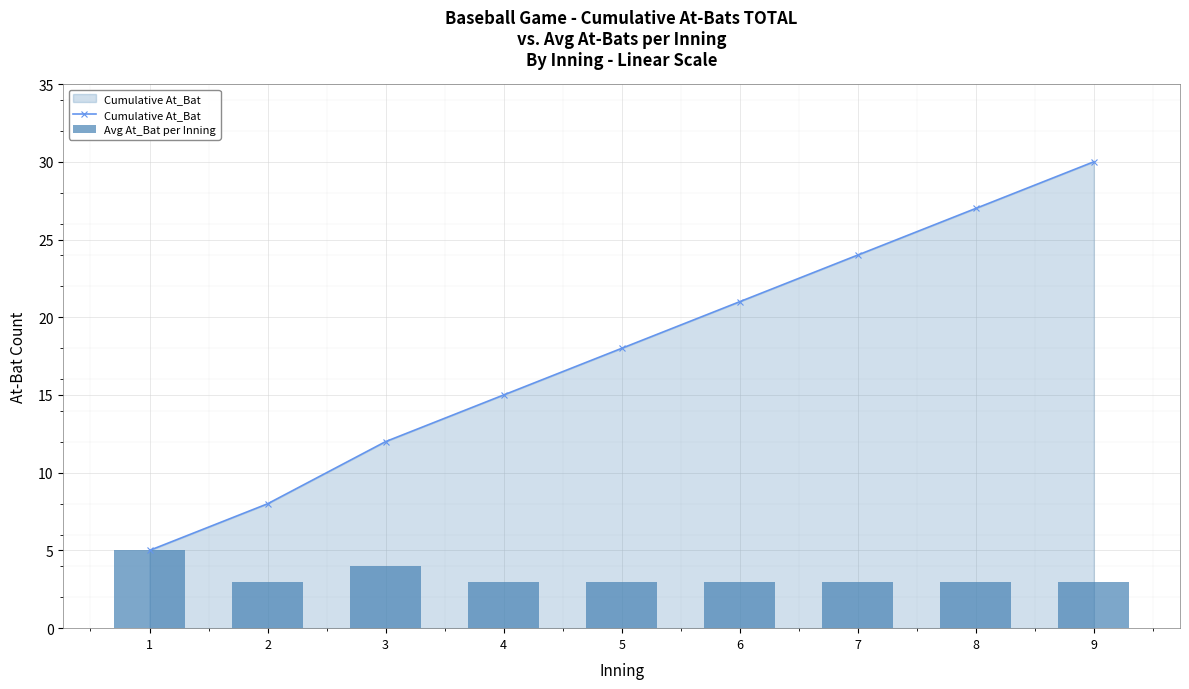

How many values in the Cumulative At_Bat series are below 18?

4